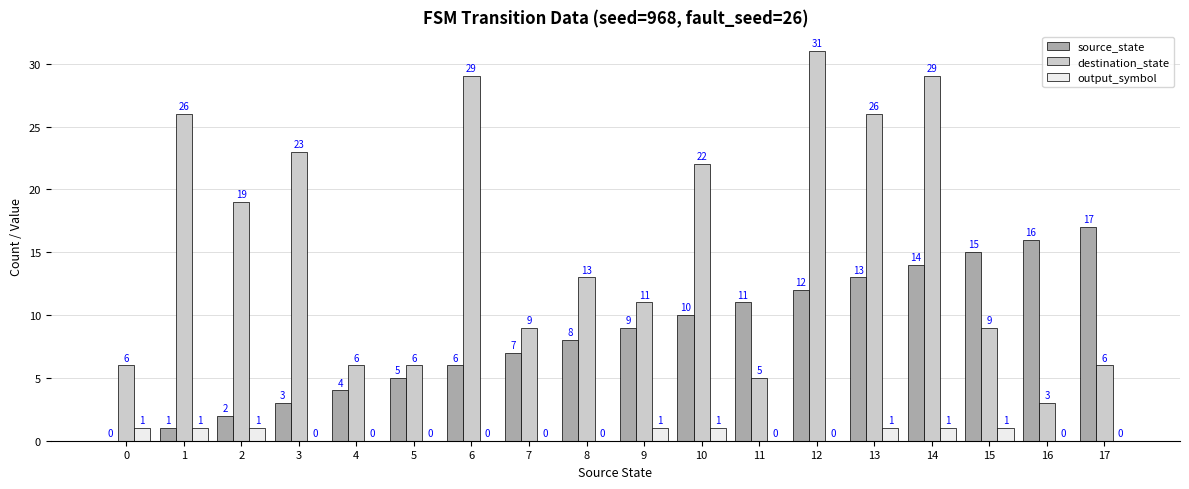

What is the sum of the source_state values at 6 and 15?

21